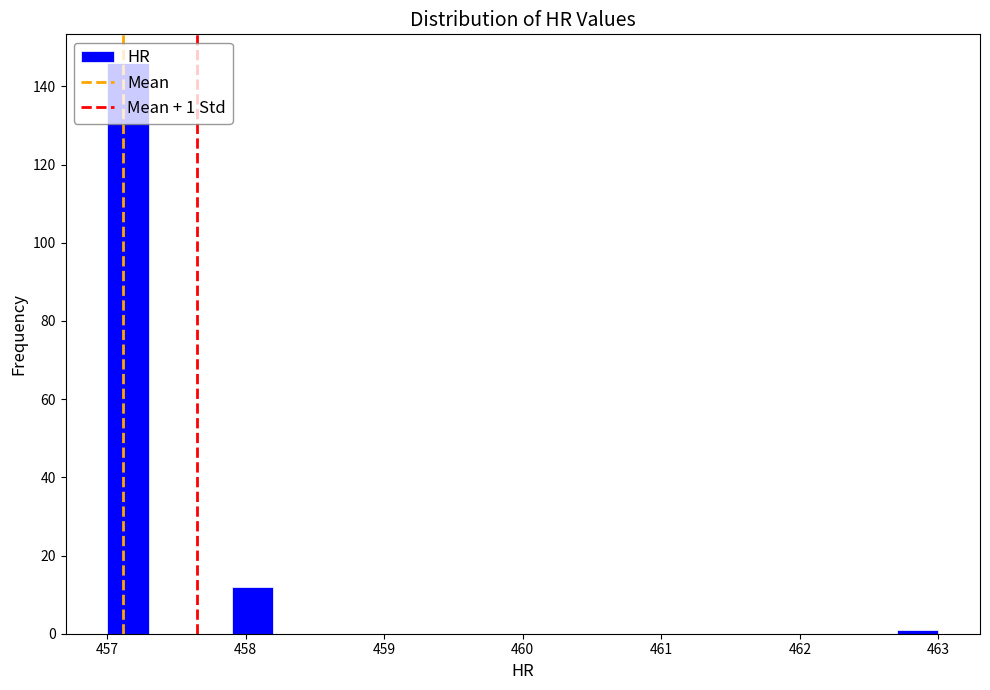

Read against the x-axis, roughly where is the centre of the tallest bar?

457.2